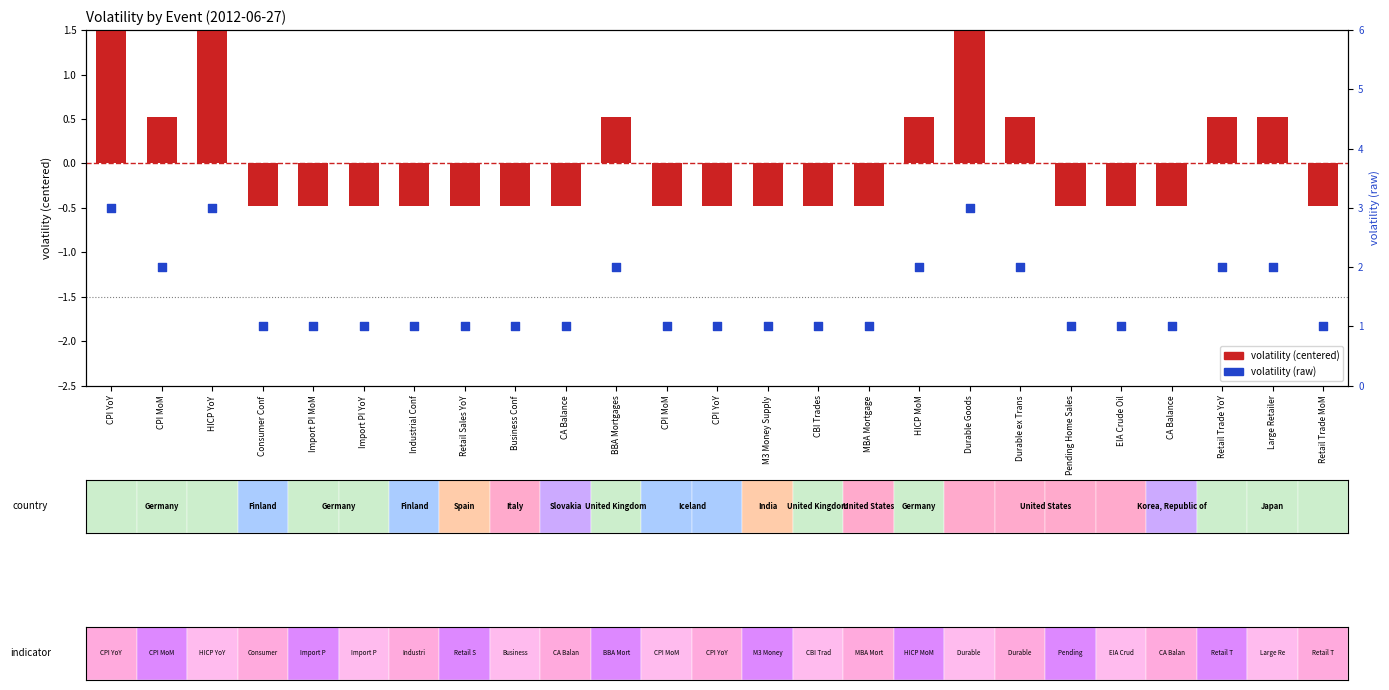

What are all the series names shown in the legend?

volatility (centered), volatility (raw)